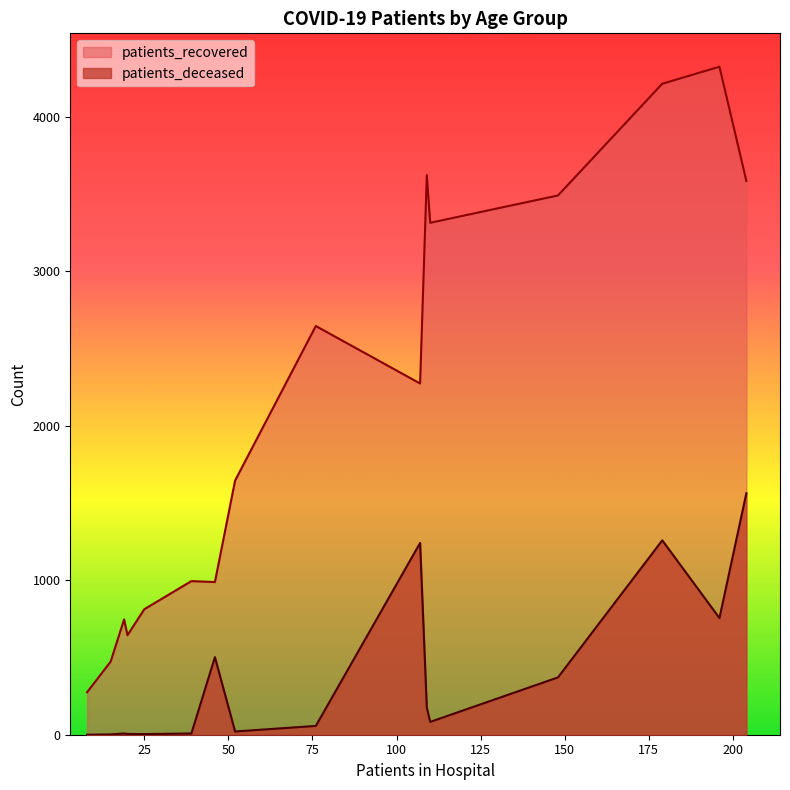

True or false: patients_recovered and patients_deceased cross at least once.

False